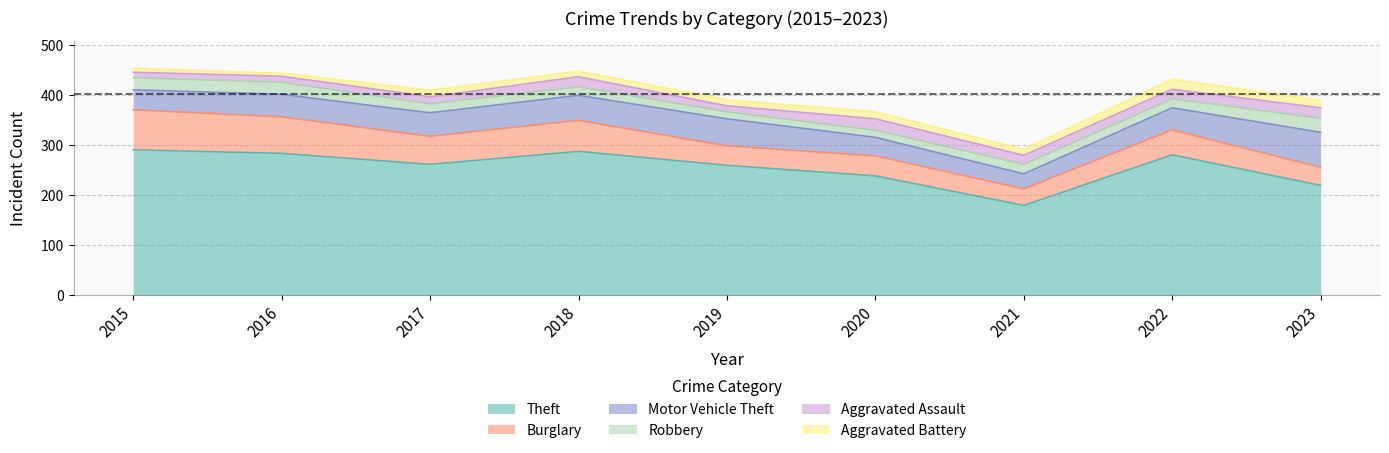

What are all the series names shown in the legend?

Theft, Burglary, Motor Vehicle Theft, Robbery, Aggravated Assault, Aggravated Battery